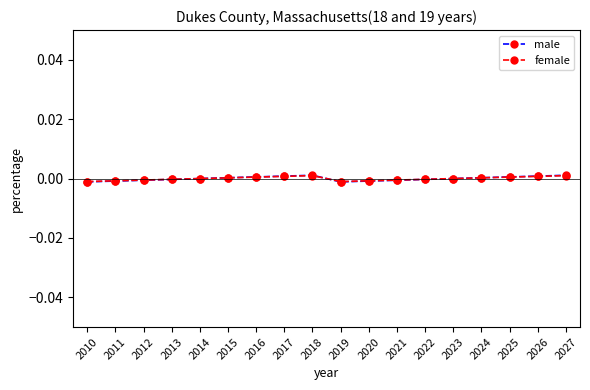

Is it true that female equals 0.0 at 2018?

True